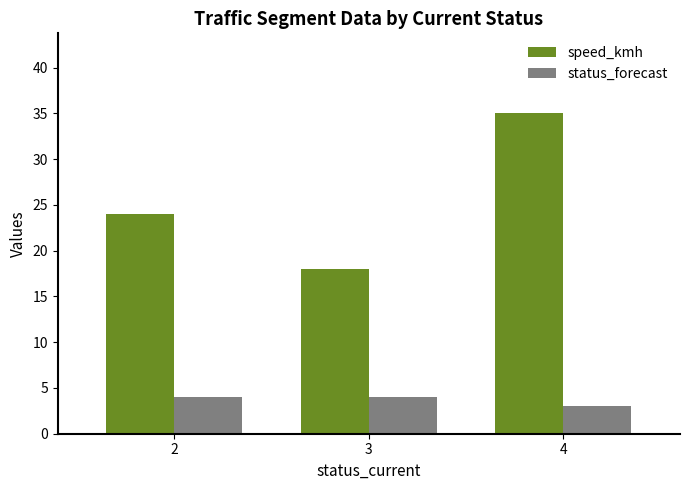

Is the value of status_forecast at 4 greater than the value of speed_kmh at 4?

No